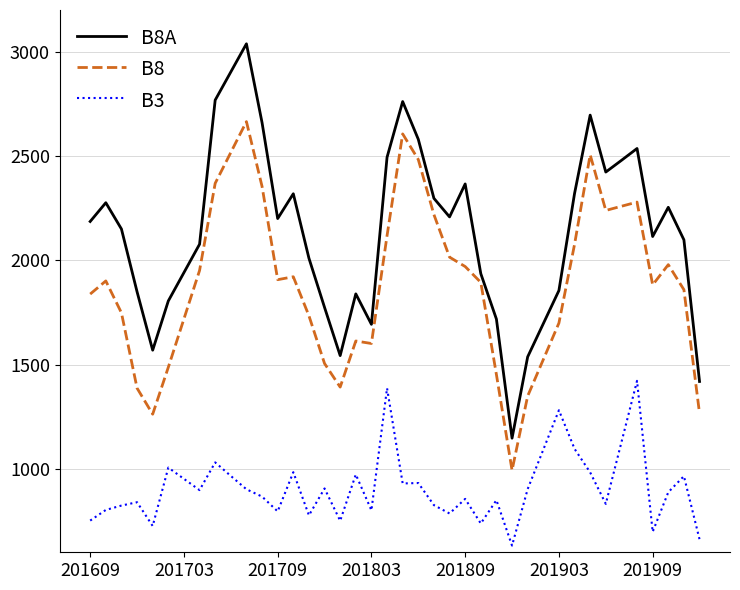

Which series has the widest spread of values?

B8A